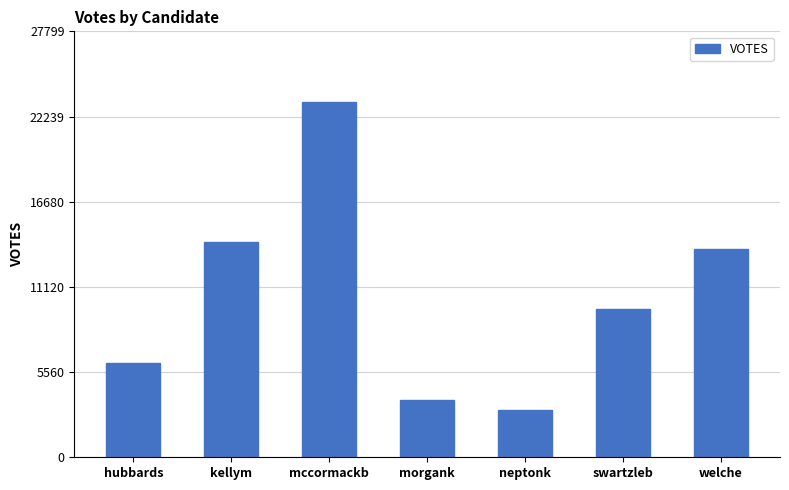

Reading left to right, list all the values displayed in this chart.

hubbards=6178	kellym=14066	mccormackb=23166	morgank=3747	neptonk=3114	swartzleb=9651	welche=13603